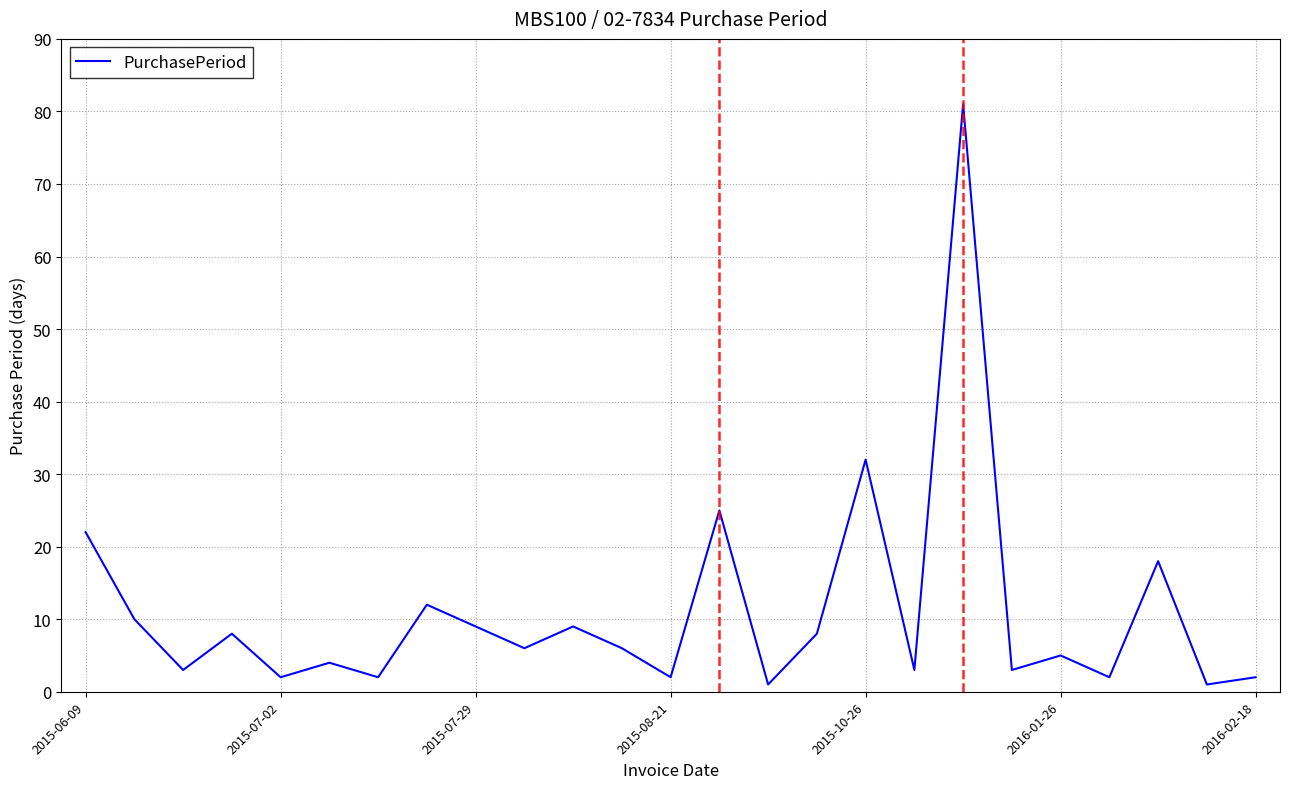

What is the difference between the maximum and minimum values?

80